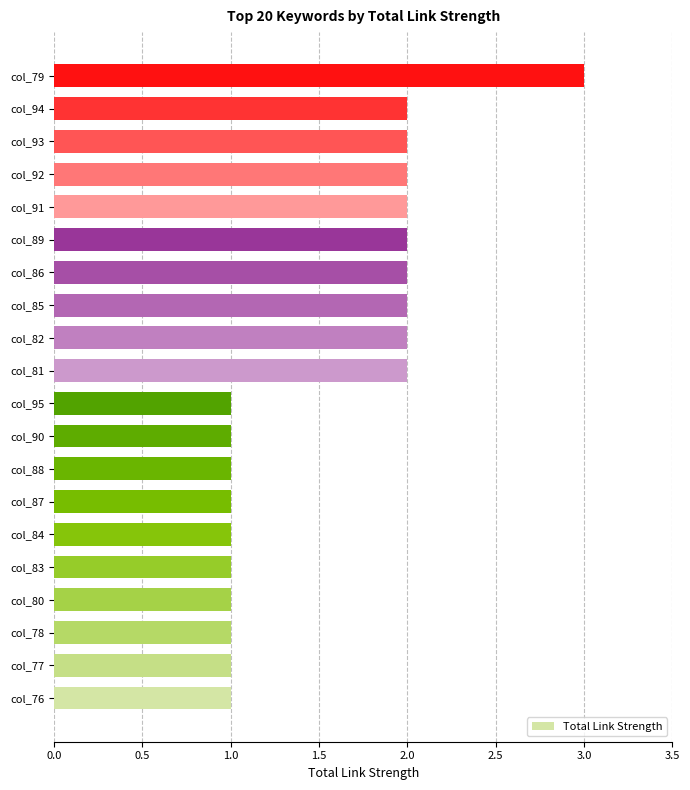

How many bars are there in total?

20